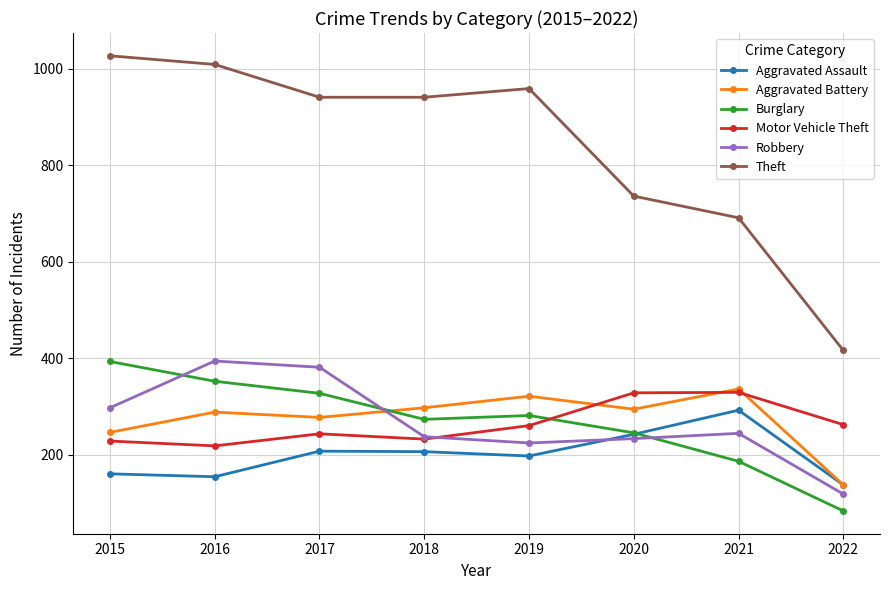

Does the chart display data point markers on the line(s)?

Yes